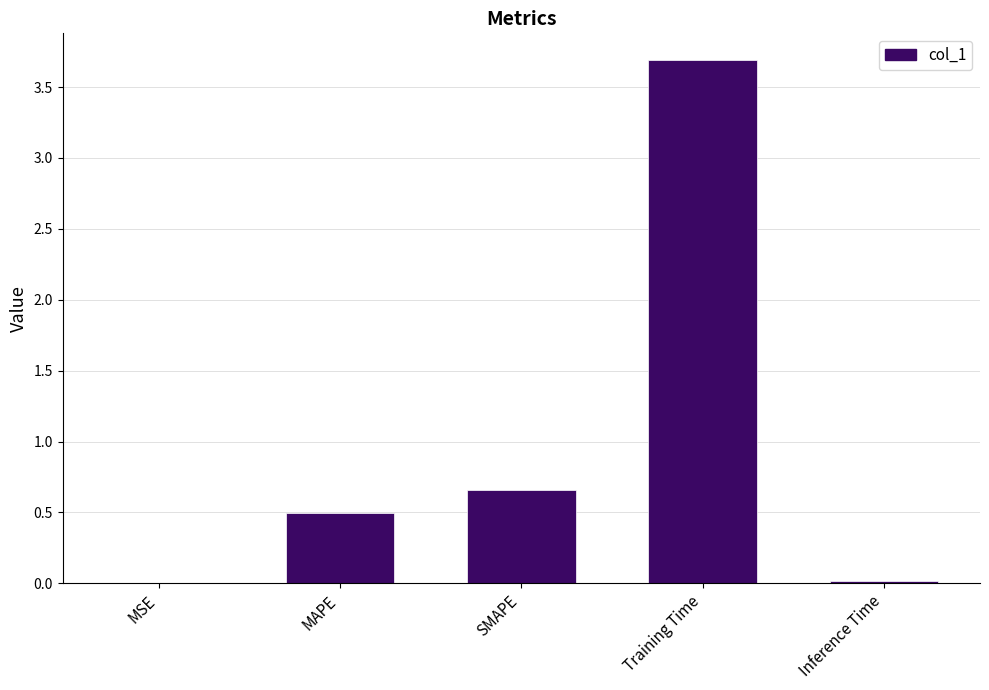

At which label is the value closest to 1?

SMAPE